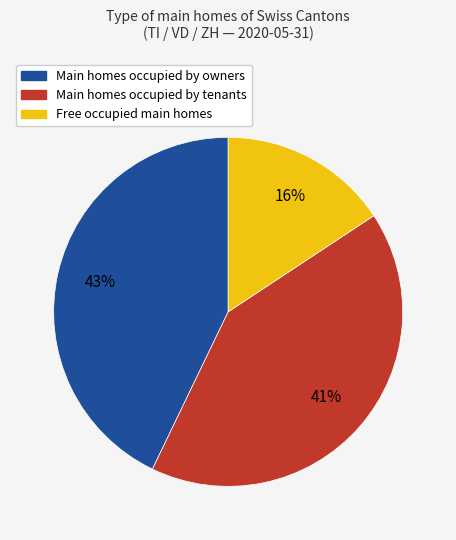

To the nearest percent, what is the difference between the largest and smallest slice percentages?

27%